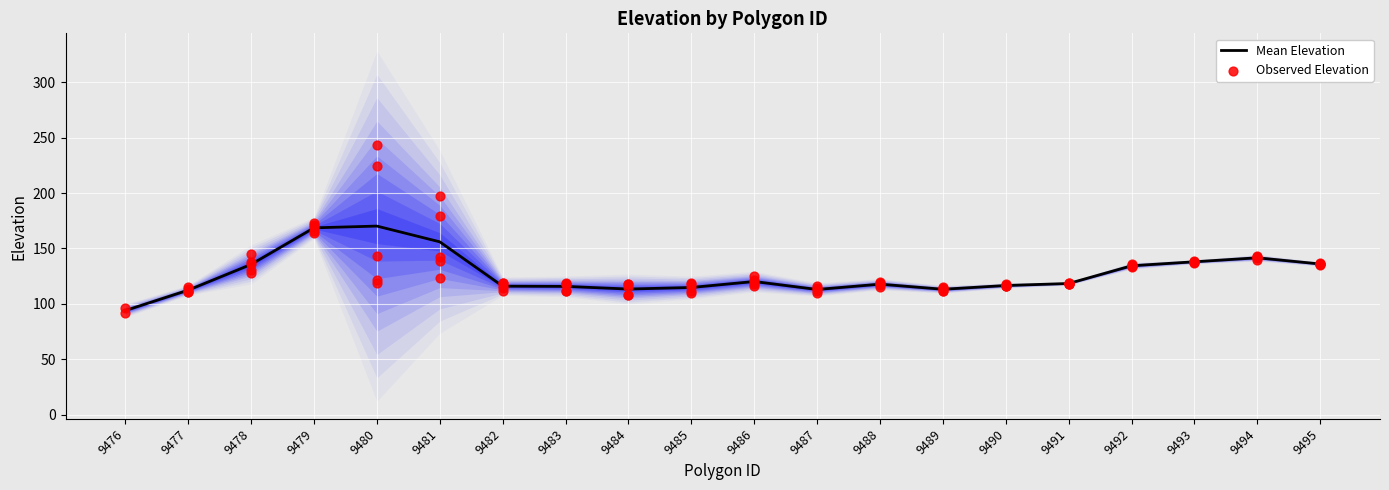

Between 9479 and 9478, which is larger?

9479